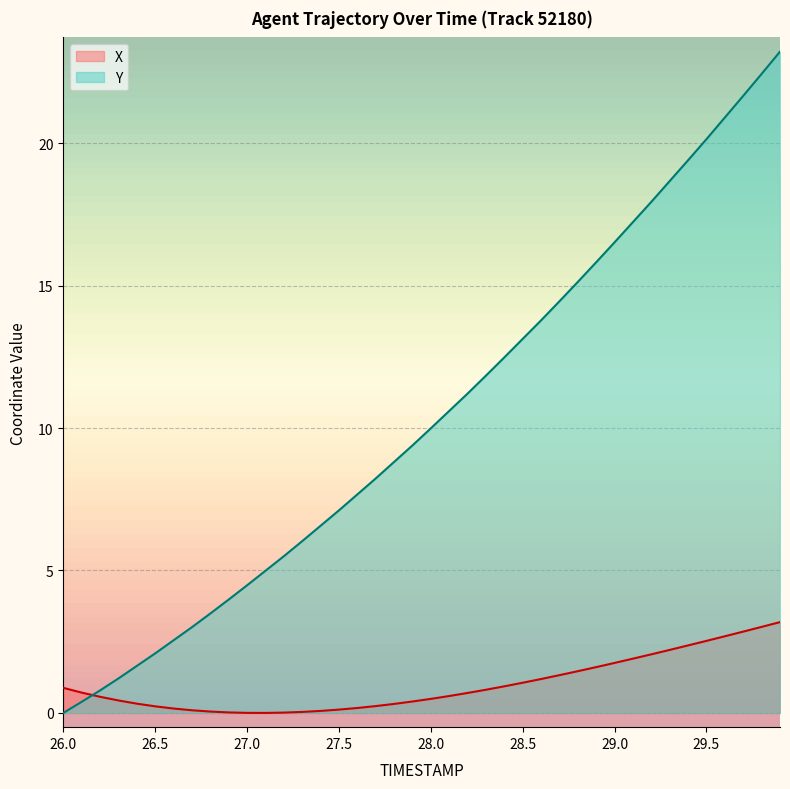

After their last crossing, which series has the higher values: Y or X?

Y